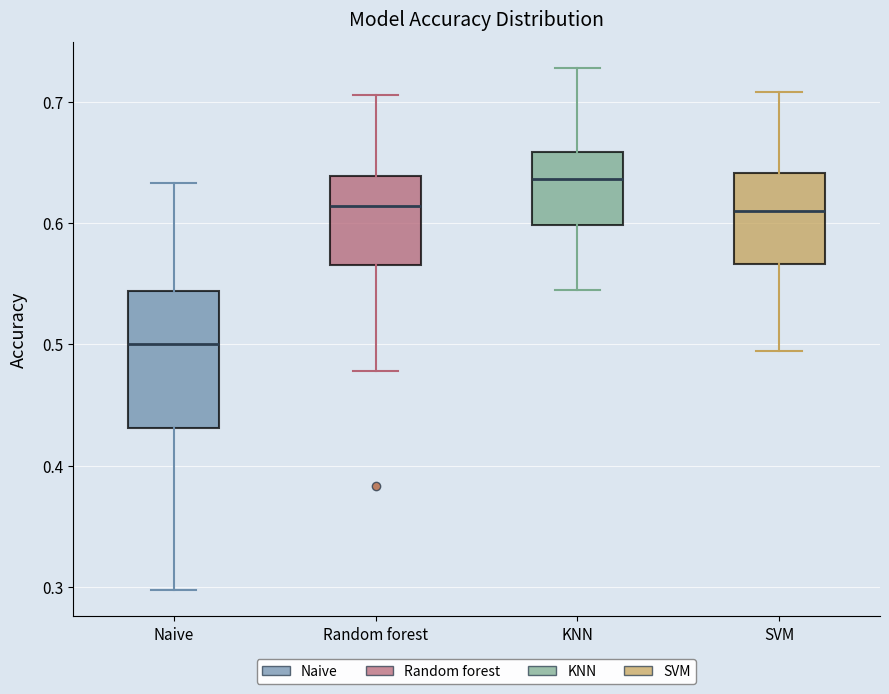

Where is the lower edge of the box for Naive on the y-axis? The values are not printed on the chart, so give them approximately, as read against the axis.

0.43